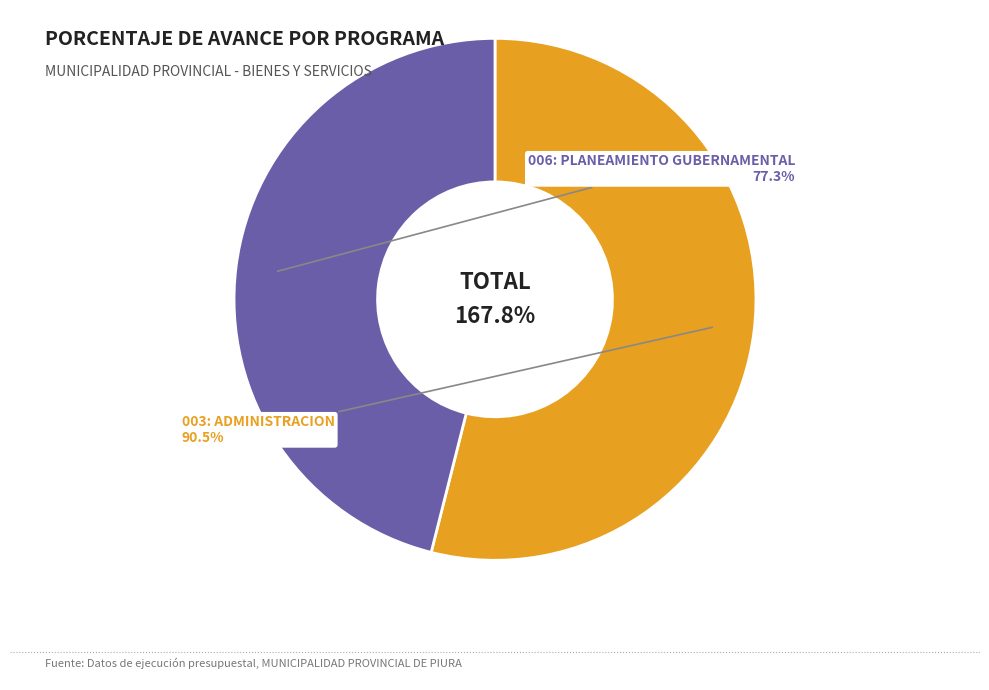

How many slices are in this pie chart?

2